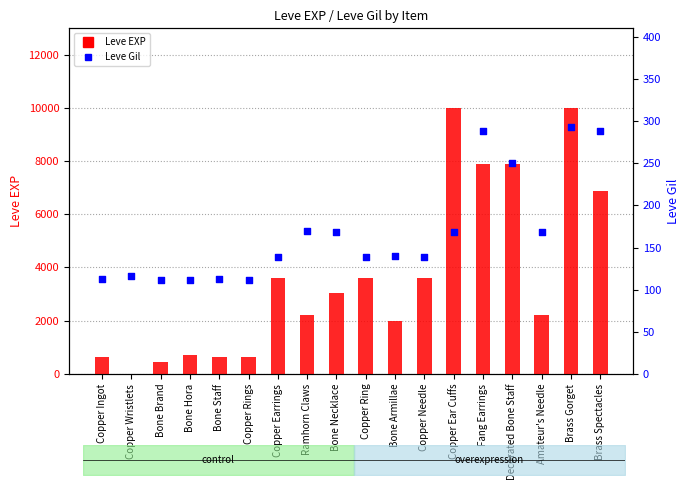

Which series has the largest total across all categories?

Leve EXP